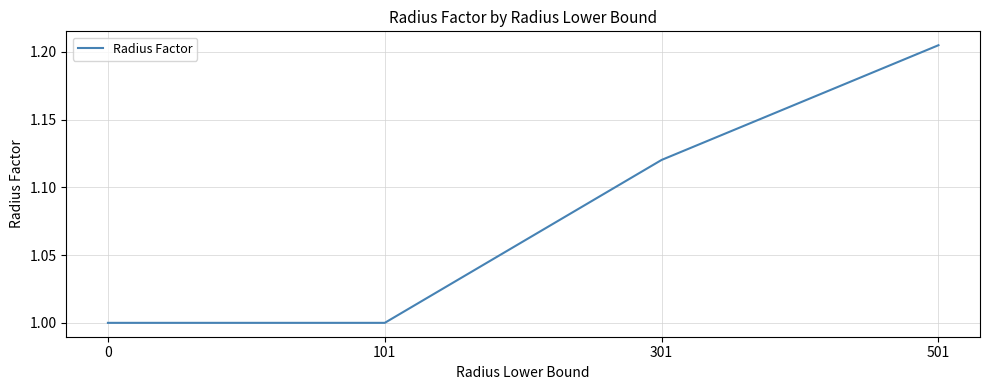

Is it true that the value at 101 is 1.0?

True